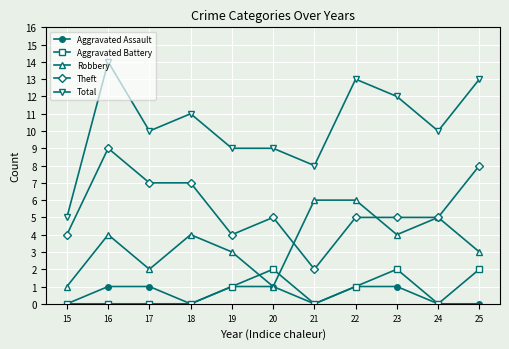

Is the value of Robbery at 24 greater than the value of Aggravated Assault at 24?

Yes